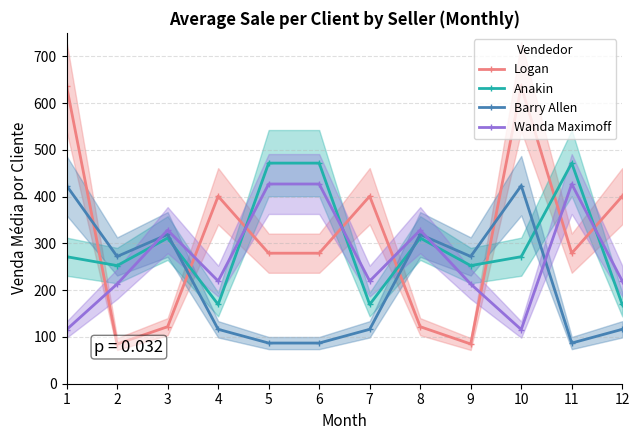

What is the value of the Anakin point at the 1st from the left?

271.5